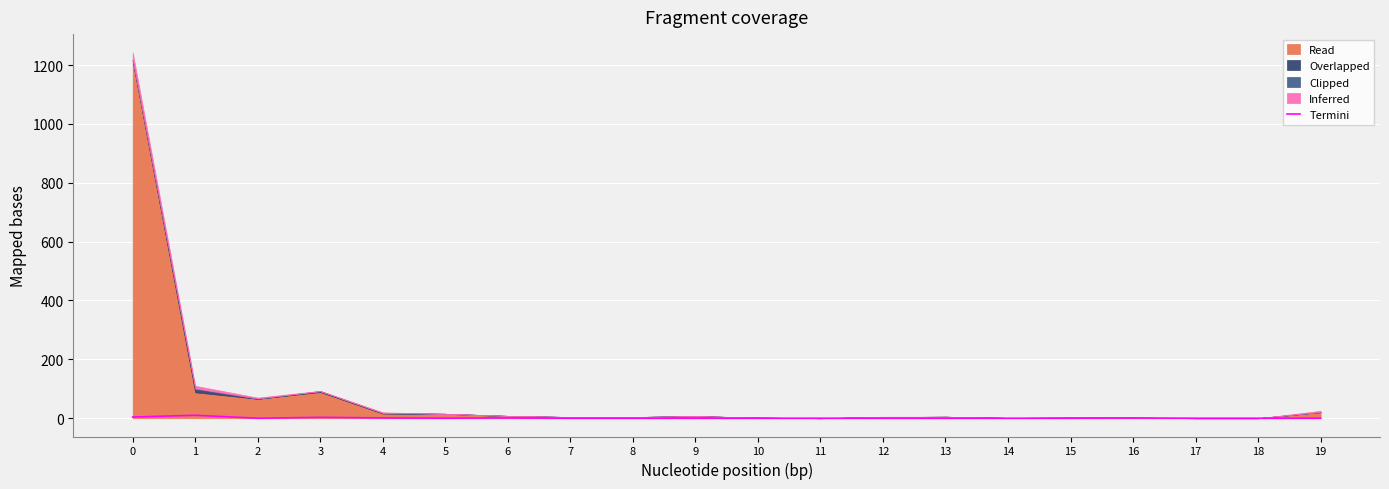

What is the difference between the second highest and second lowest values?

4